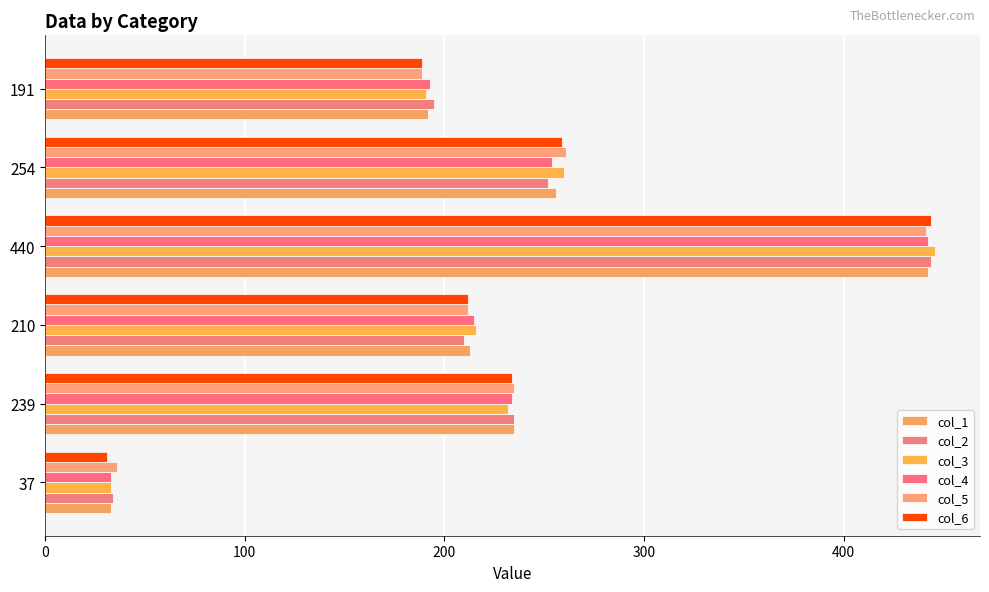

What is the value of the col_2 bar at the 6th from the left?

195